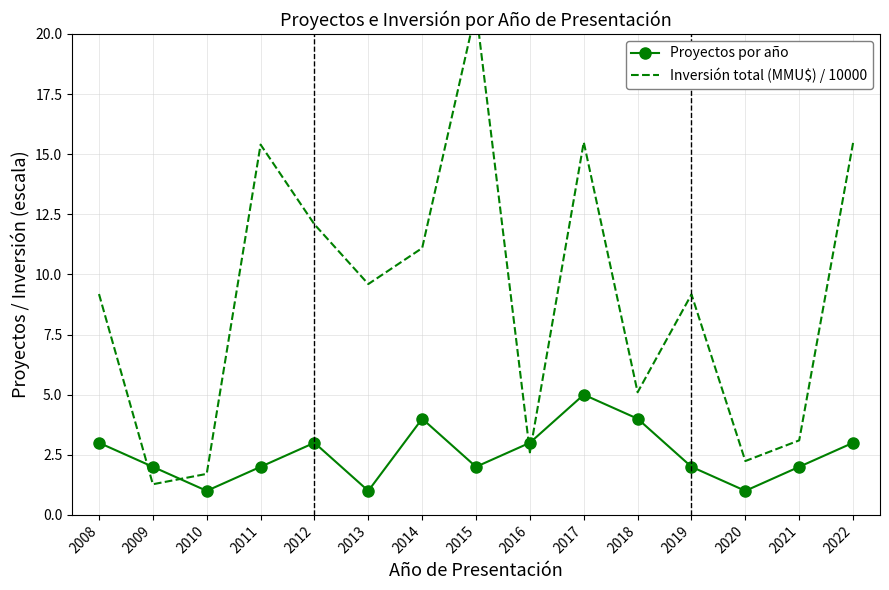

At how many categories does at least one series exceed 19?

1